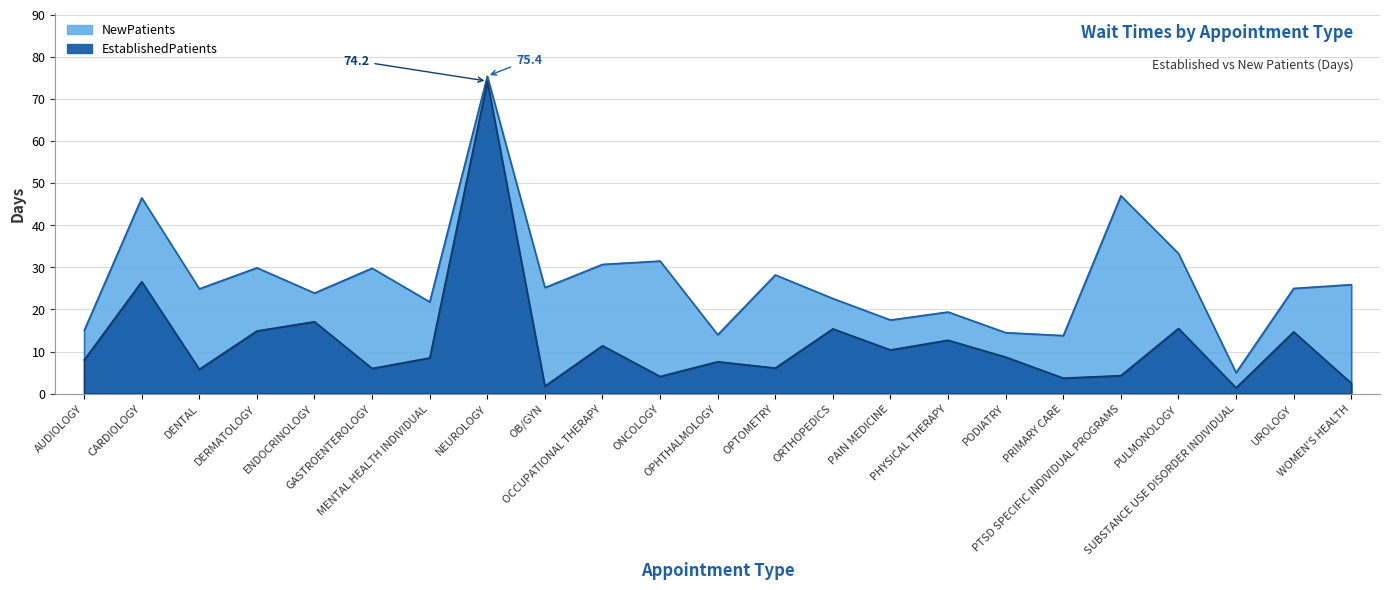

What are all the series names shown in the legend?

EstablishedPatients, NewPatients